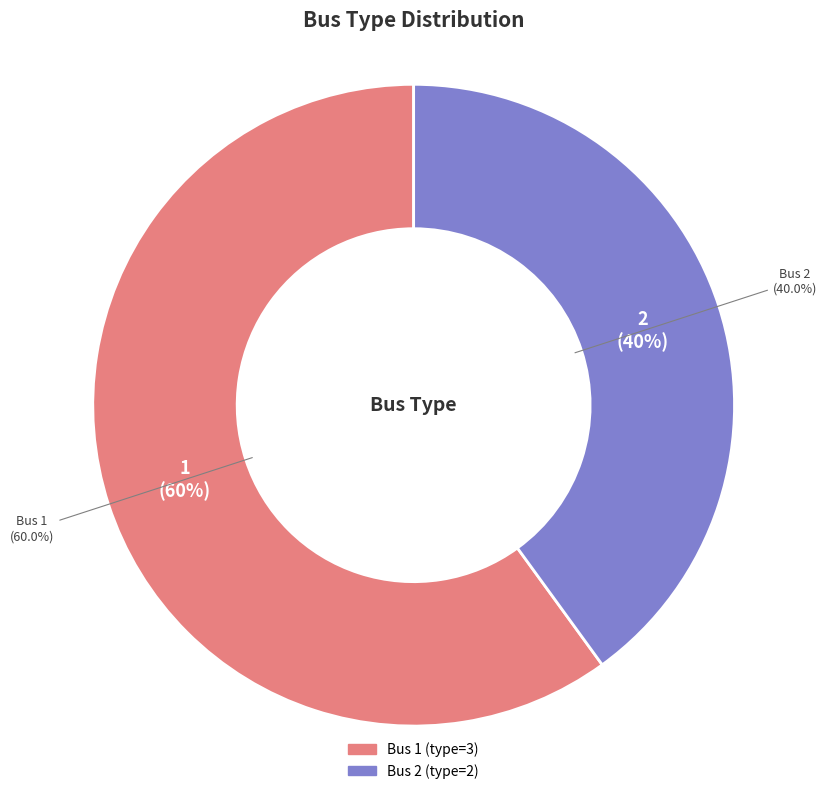

Approximately how many times larger is the value at 2 compared to 1?

0.7